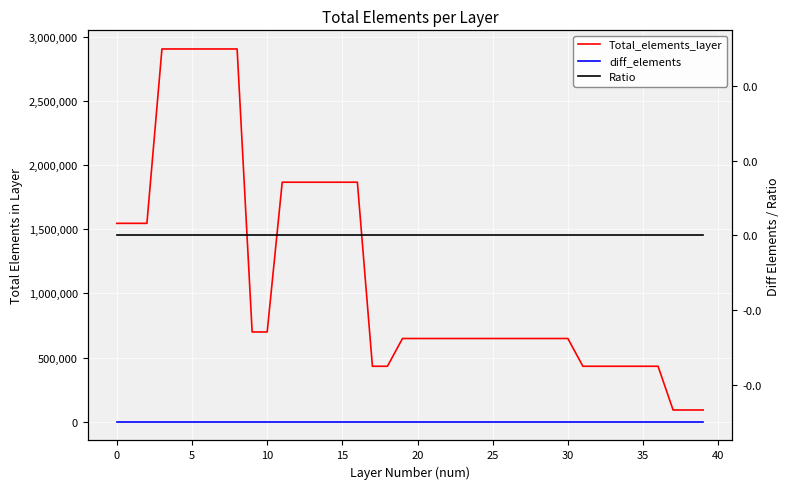

Which series has the largest total across all categories?

Total_elements_layer